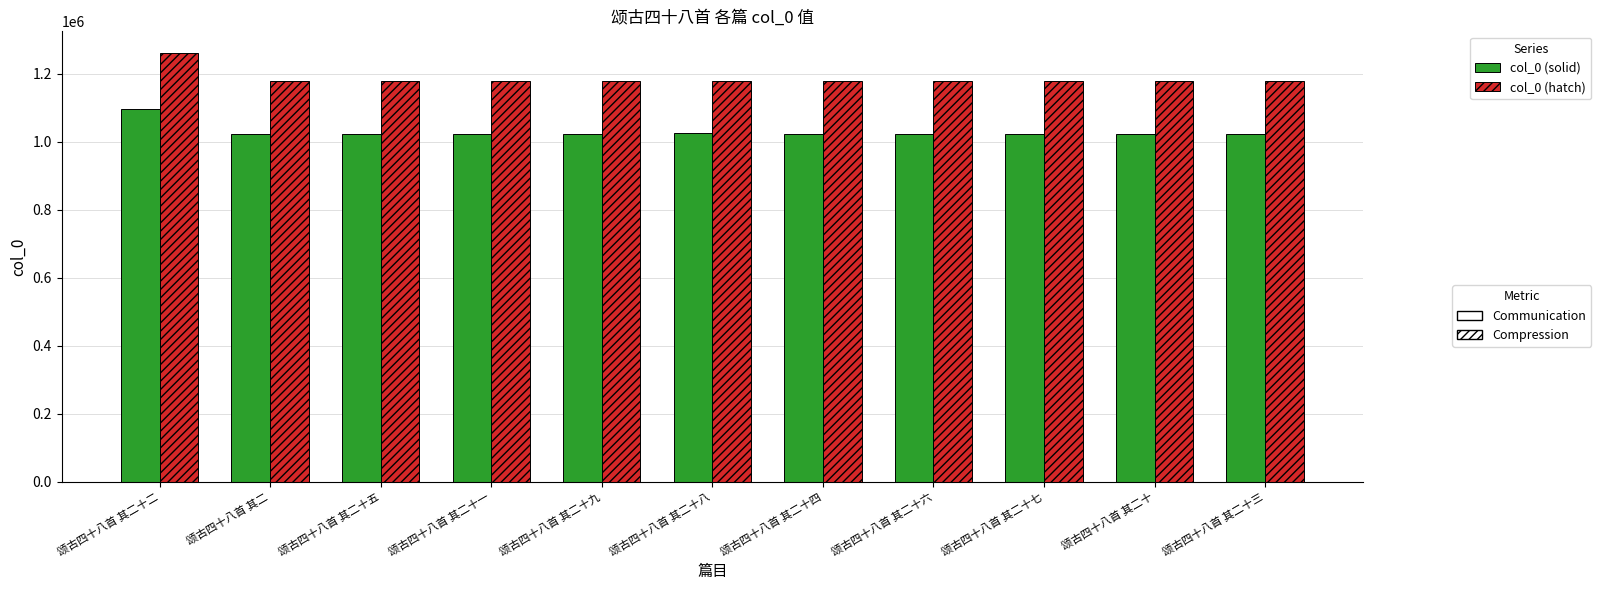

How many groups of bars are there?

11